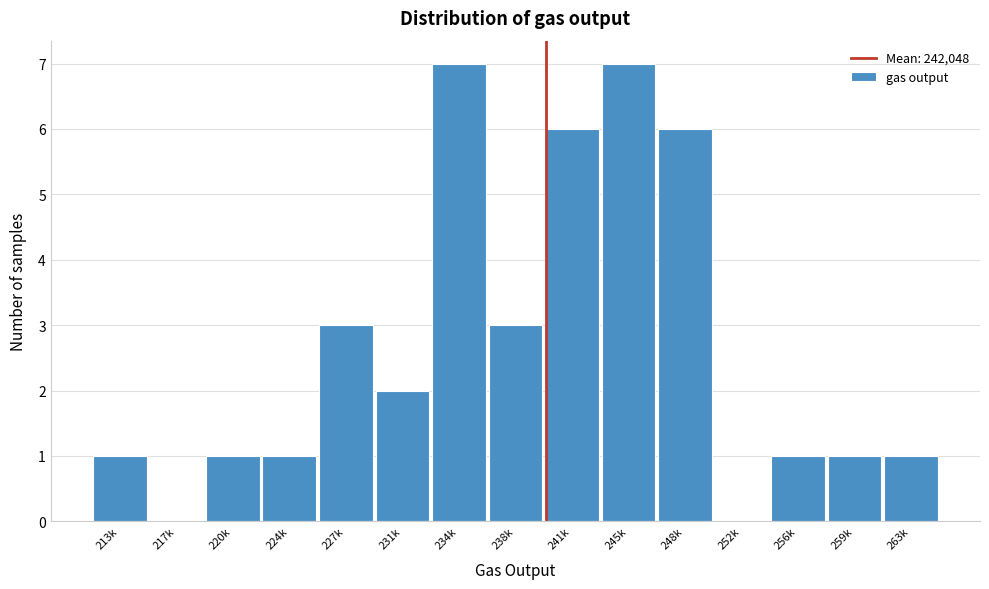

Reading left to right, list all the values displayed in this chart.

213k=1	217k=0	220k=1	224k=1	227k=3	231k=2	234k=7	238k=3	241k=6	245k=7	248k=6	252k=0	256k=1	259k=1	263k=1